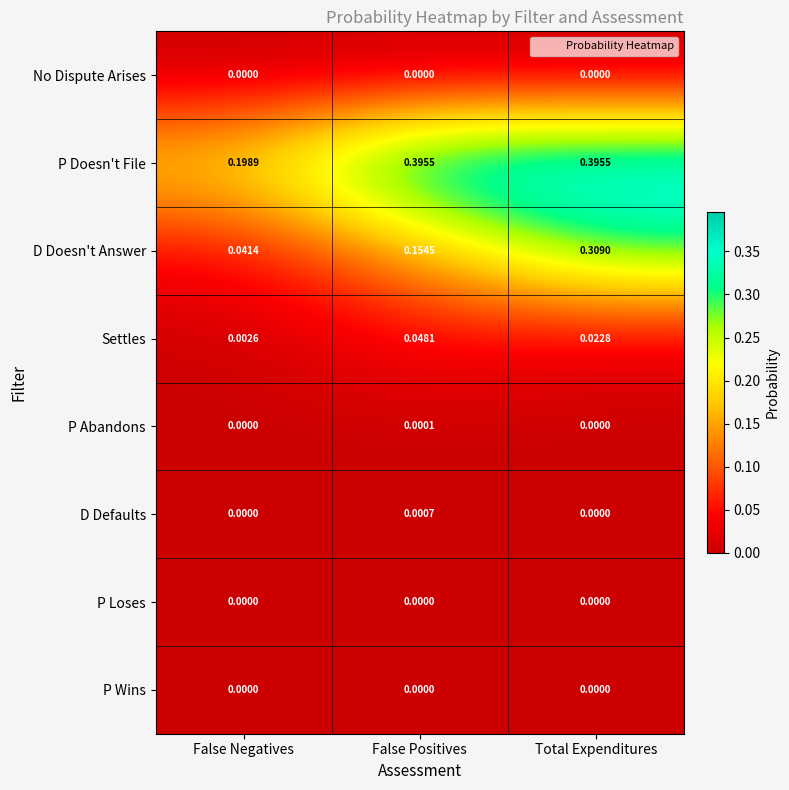

At which category is the sum across all series the highest?

Total Expenditures